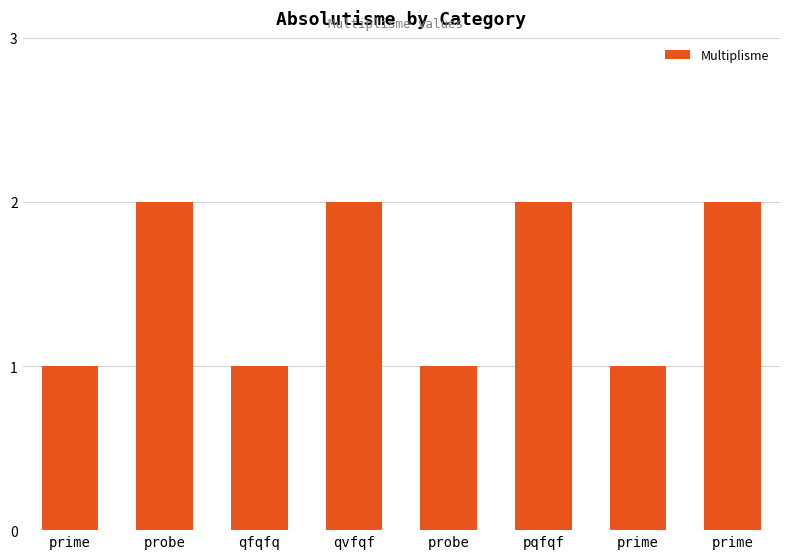

What is the label of the 1st bar from the left?

prime